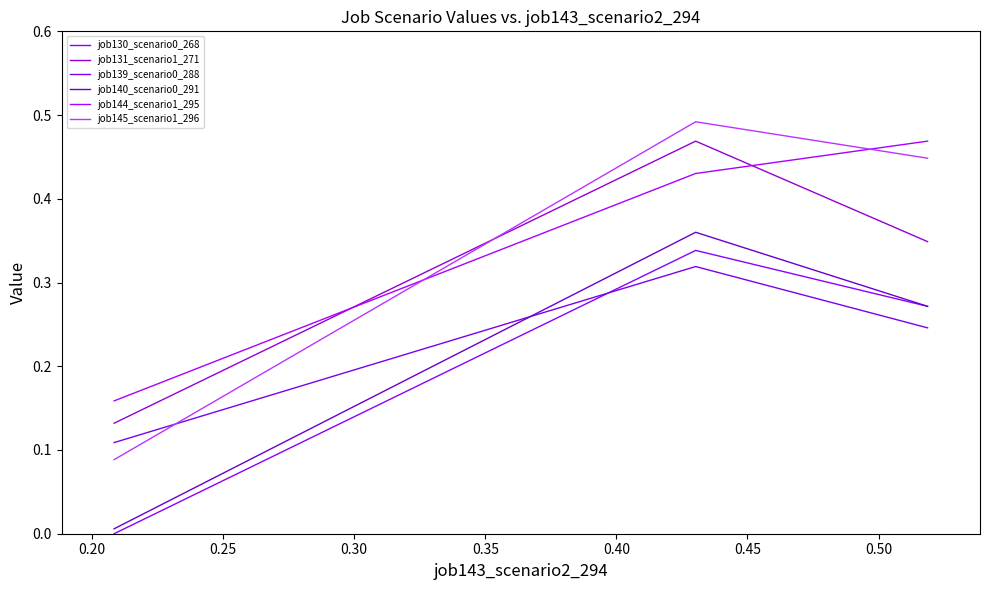

Reading left to right, transcribe all the data shown in this chart.

job130_scenario0_268: 0.0	0.3	0.3
job131_scenario1_271: 0.1	0.5	0.3
job139_scenario0_288: 0.1	0.3	0.2
job140_scenario0_291: 0.0	0.4	0.3
job144_scenario1_295: 0.2	0.4	0.5
job145_scenario1_296: 0.1	0.5	0.4